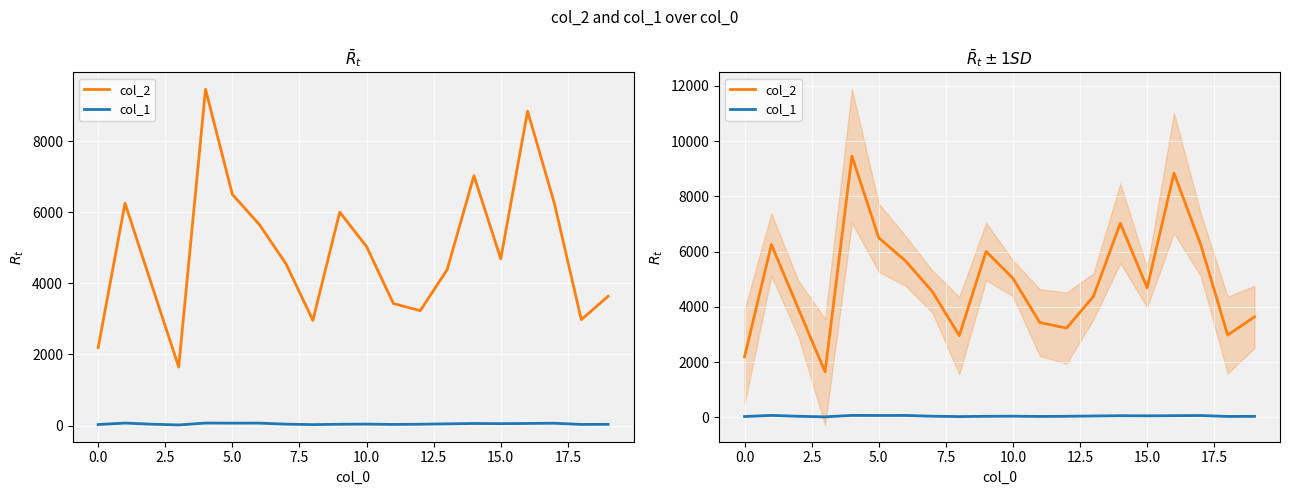

What is the label of the 3rd point from the right?

17